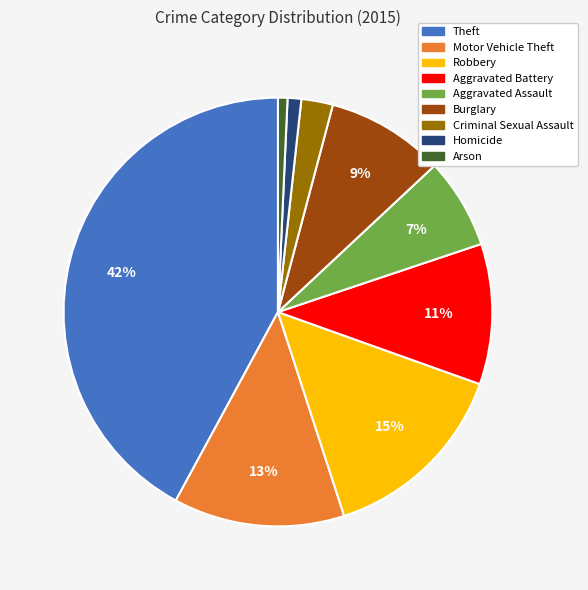

True or false: Arson accounts for 1% of the total.

True